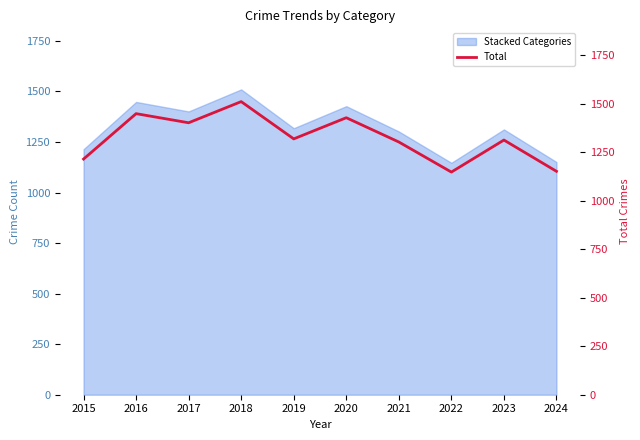

Which category has the highest value across all series?

2018